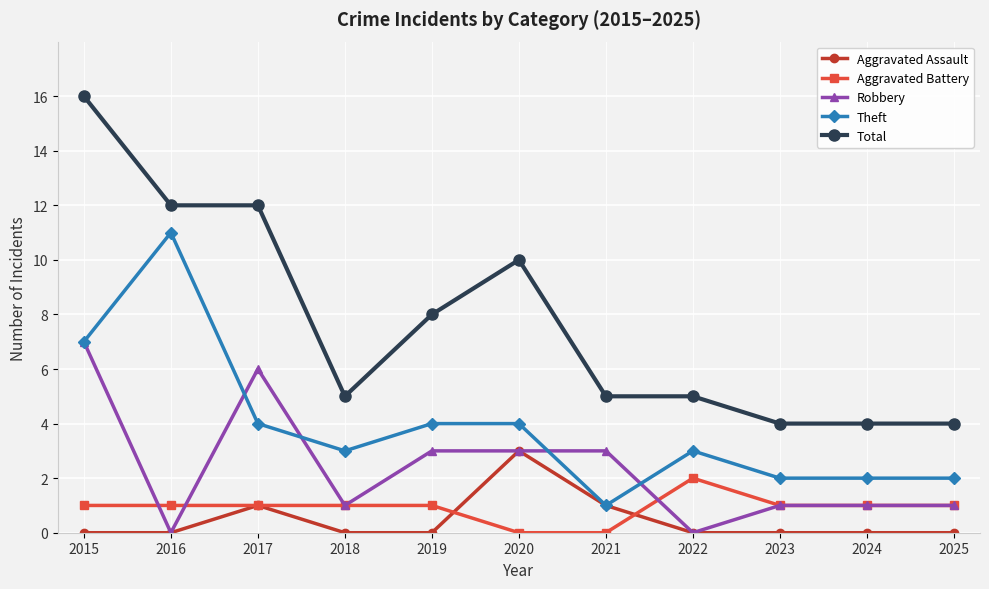

What are all the series names shown in the legend?

Aggravated Assault, Aggravated Battery, Robbery, Theft, Total